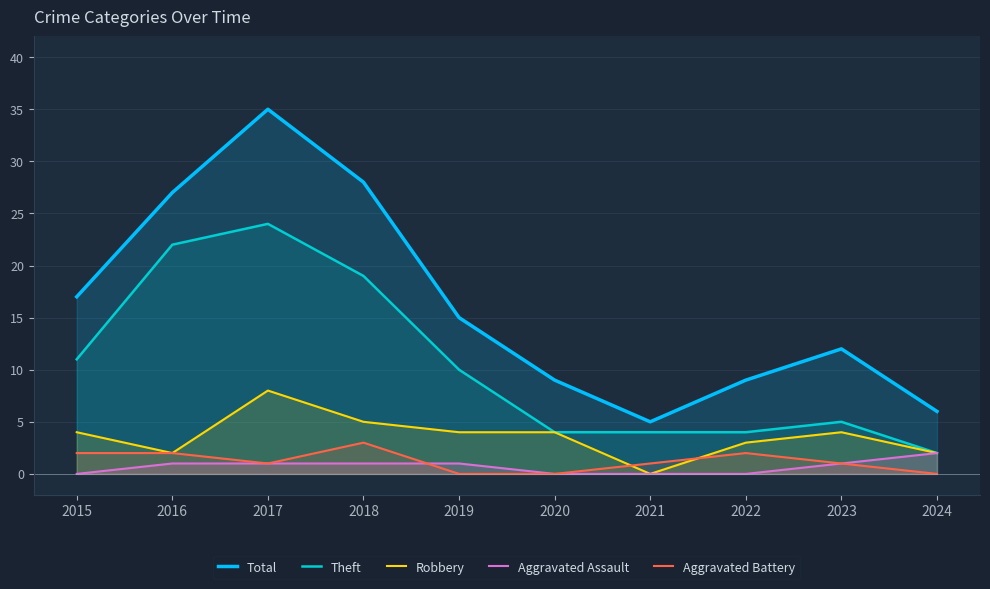

What is the maximum value for Aggravated Battery?

3